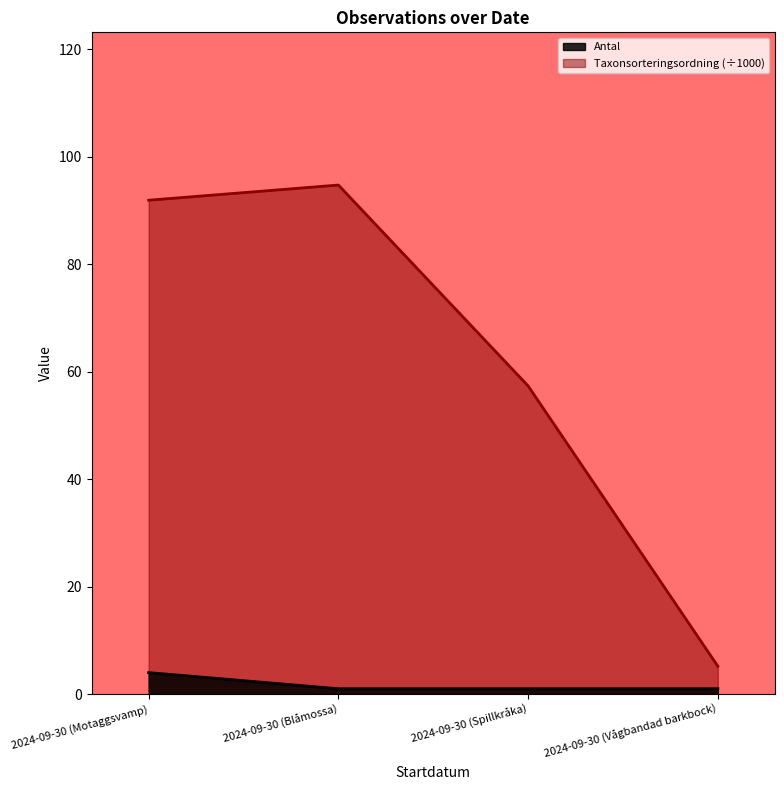

At how many categories does at least one series exceed 68?

2